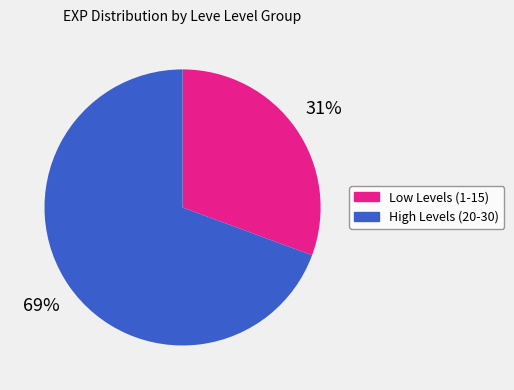

To the nearest percent, what is the average slice percentage?

50%